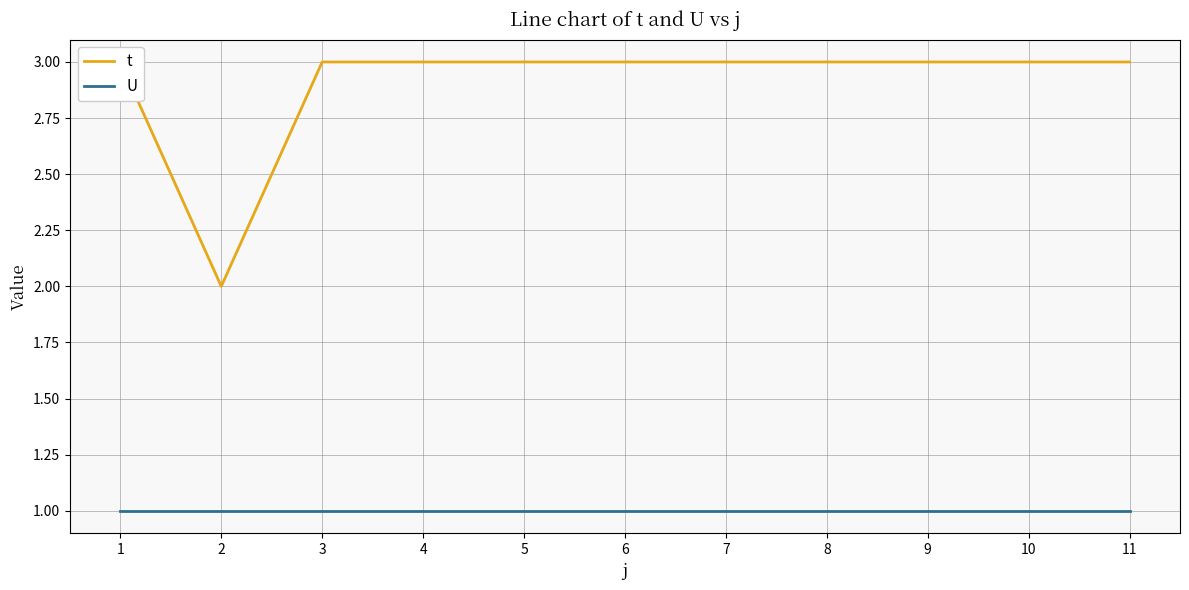

What are all the series names shown in the legend?

t, U